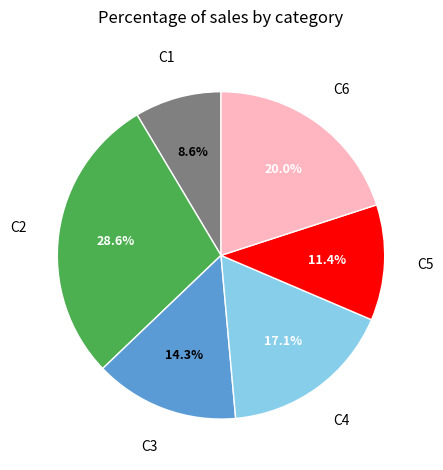

Is there any slice that represents more than half of the pie?

No